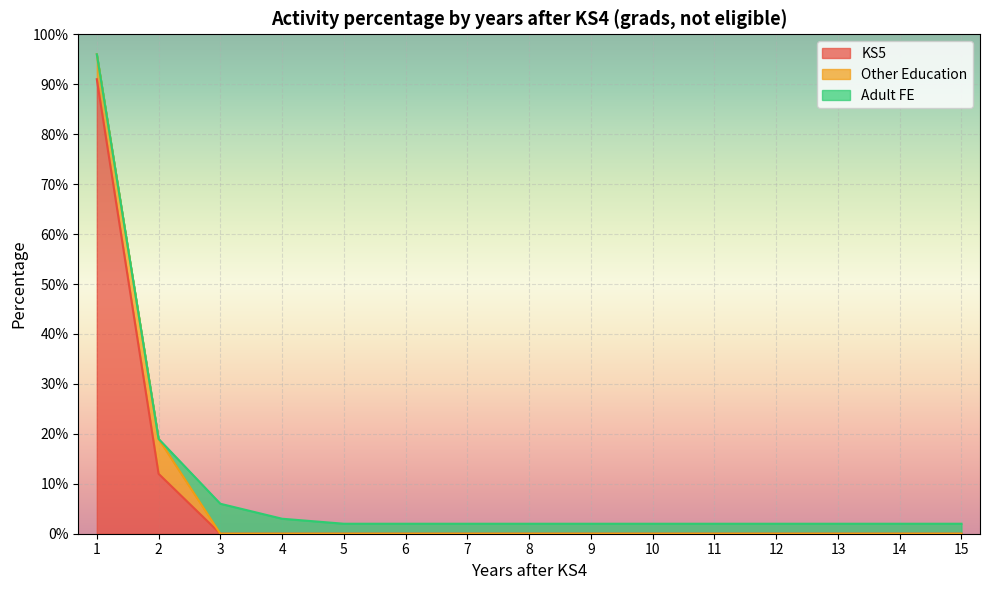

True or false: Other Education and KS5 cross at least once.

False